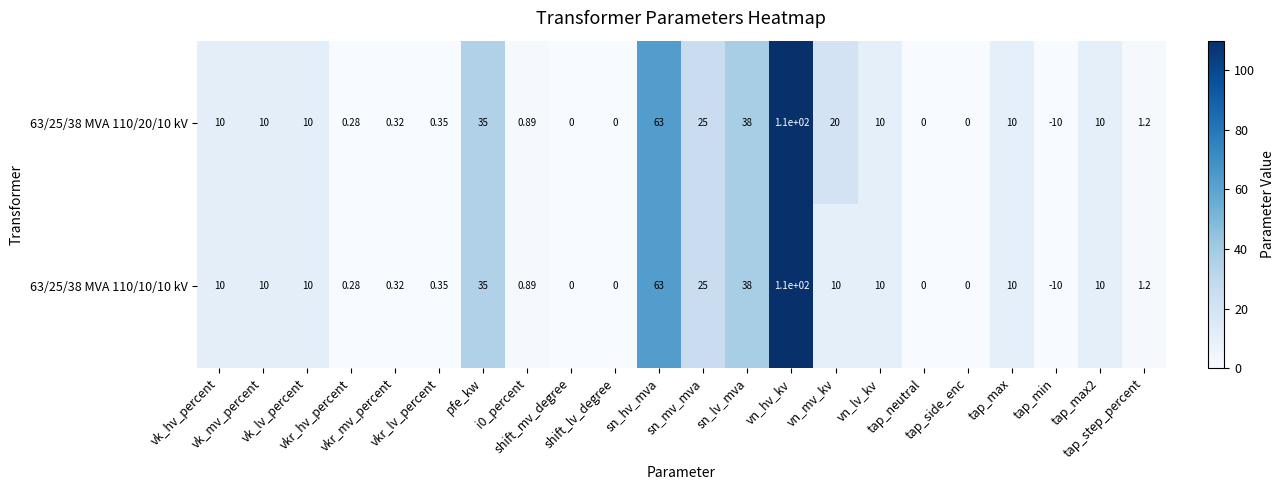

List the series in order of their peak value, lowest first.

63/25/38 MVA 110/20/10 kV, 63/25/38 MVA 110/10/10 kV